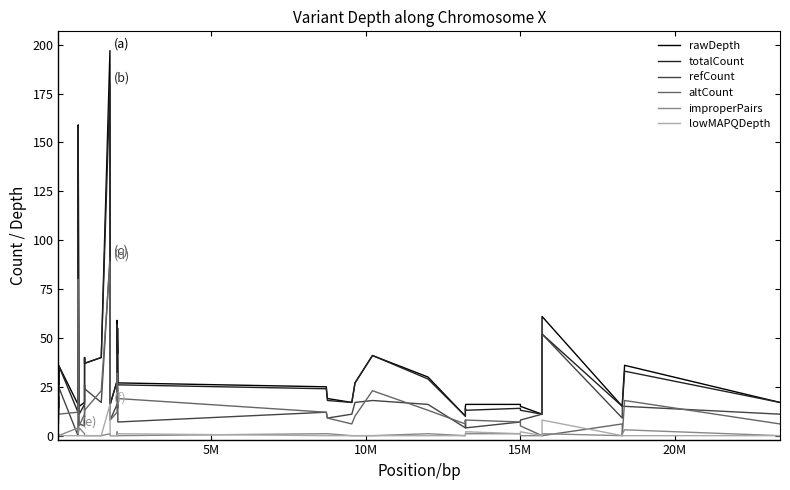

Which series has the widest spread of values?

rawDepth